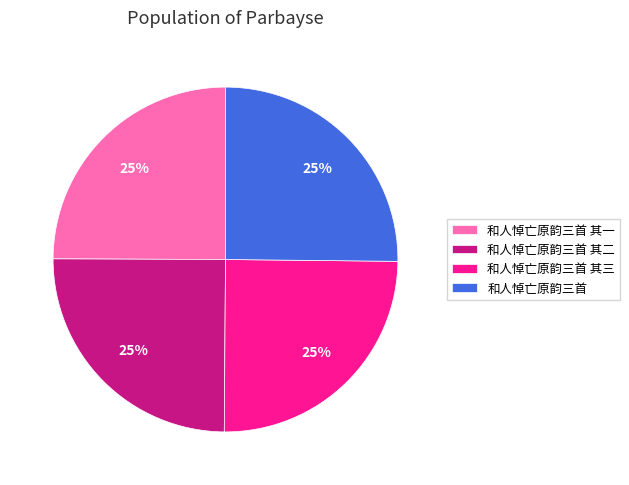

Does any single category account for the majority?

No